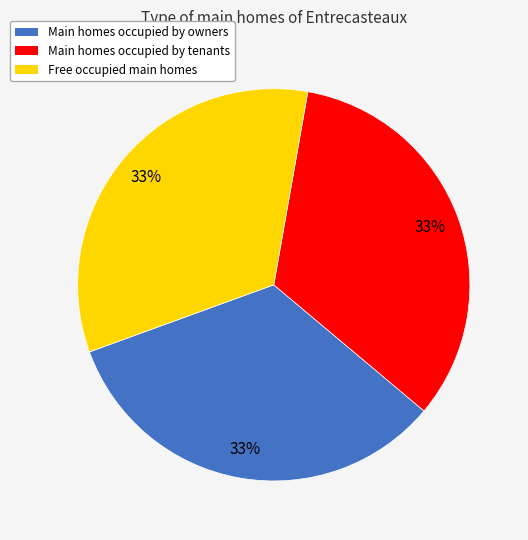

Is there a majority slice in this chart?

No